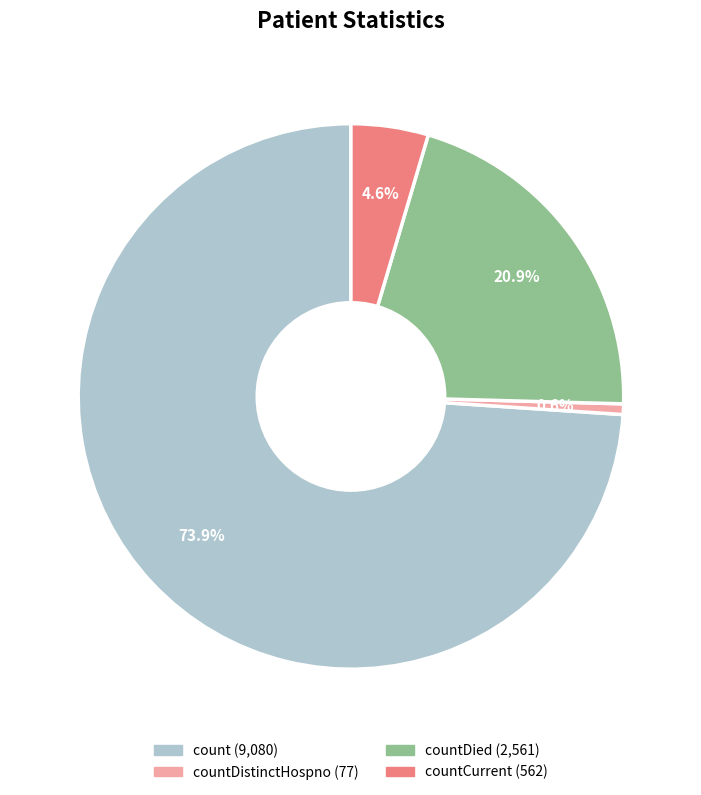

Does any single category account for the majority?

Yes